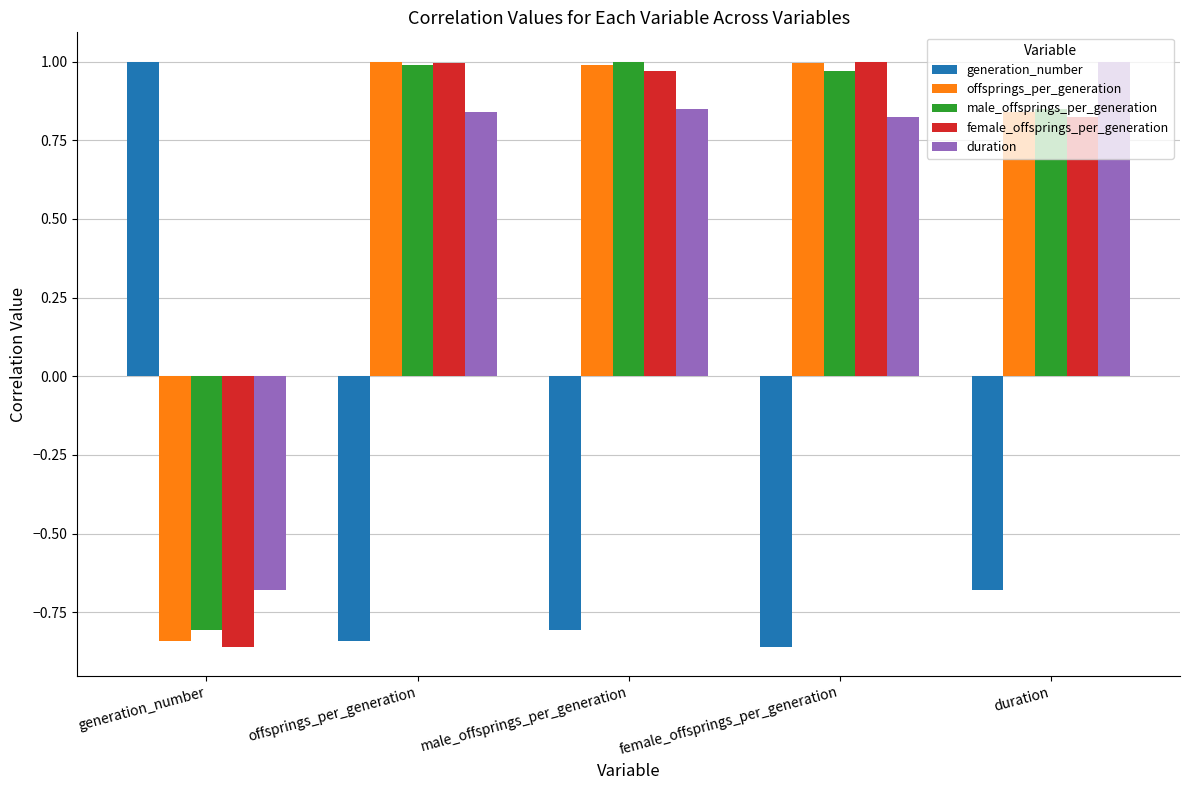

What is the difference between the highest and lowest values at generation_number?

1.9